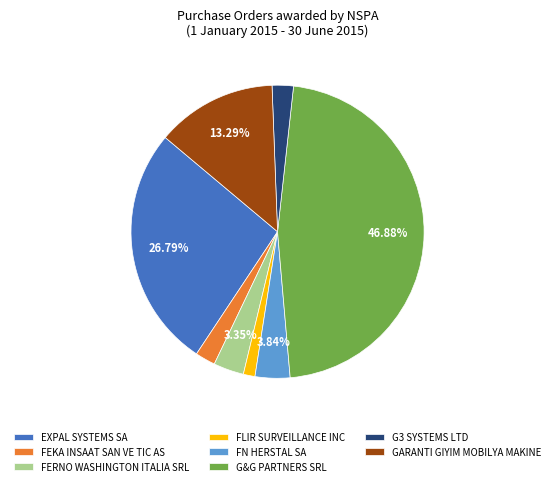

Between FERNO WASHINGTON ITALIA SRL and G3 SYSTEMS LTD, which is larger?

FERNO WASHINGTON ITALIA SRL